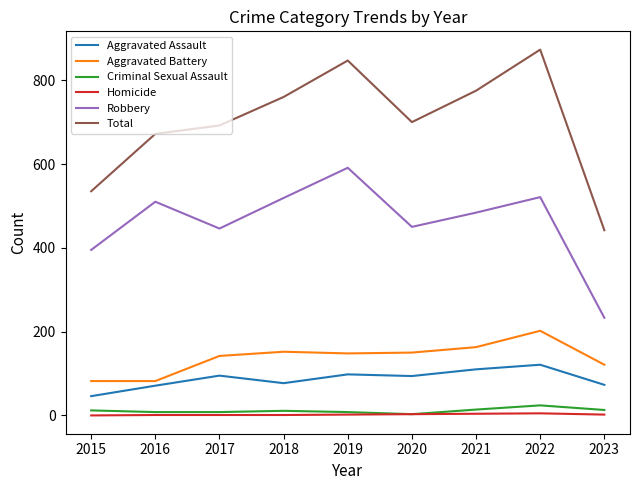

At which label does Total reach its peak?

2022